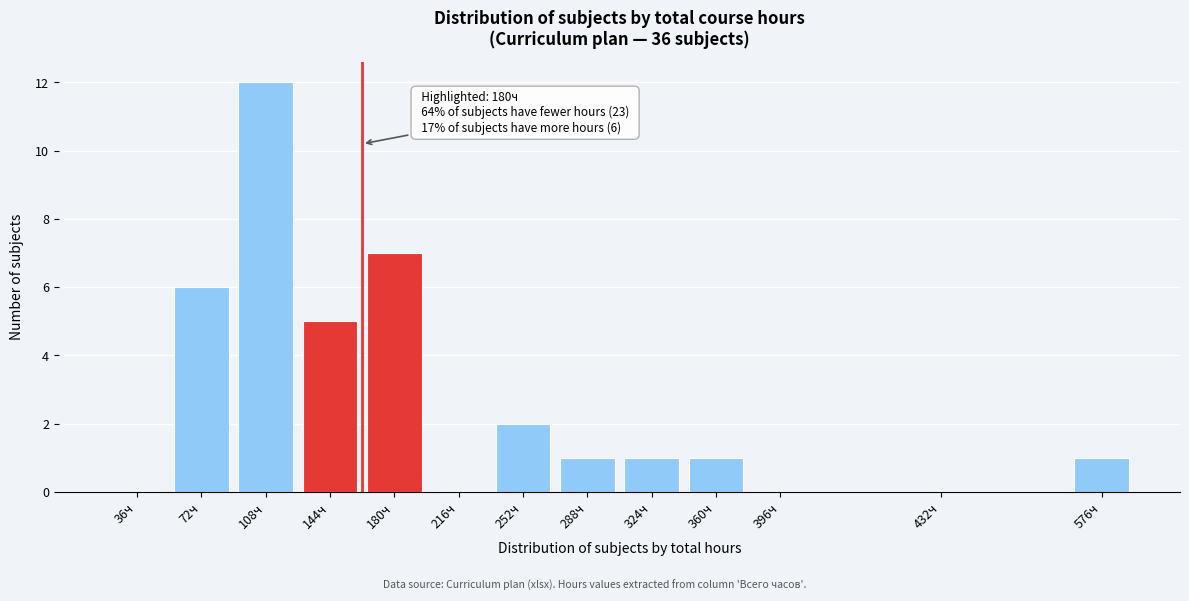

Reading right to left, list all the values displayed in this chart.

576ч=1	432ч=0	396ч=0	360ч=1	324ч=1	288ч=1	252ч=2	216ч=0	180ч=7	144ч=5	108ч=12	72ч=6	36ч=0